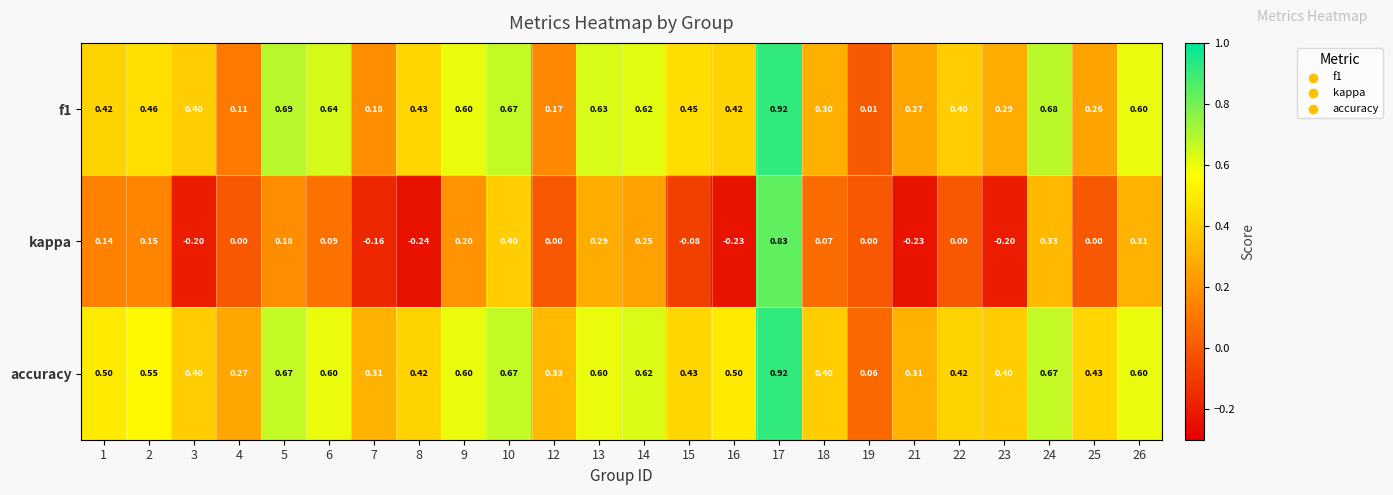

Which series has the largest range (max minus min)?

kappa